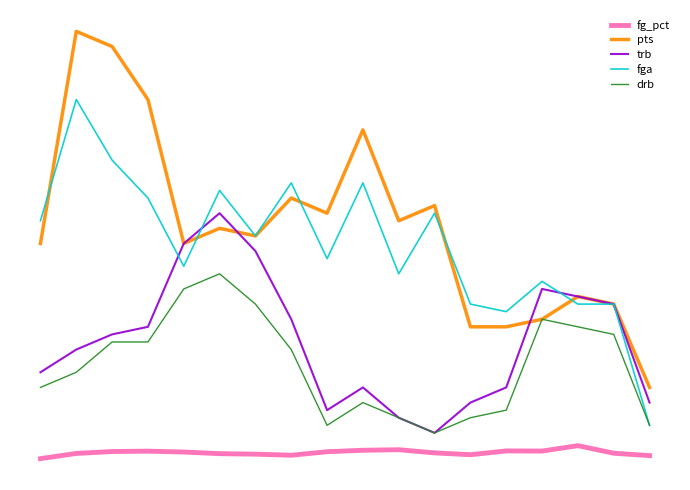

Is this an area chart (filled region under the line)?

No